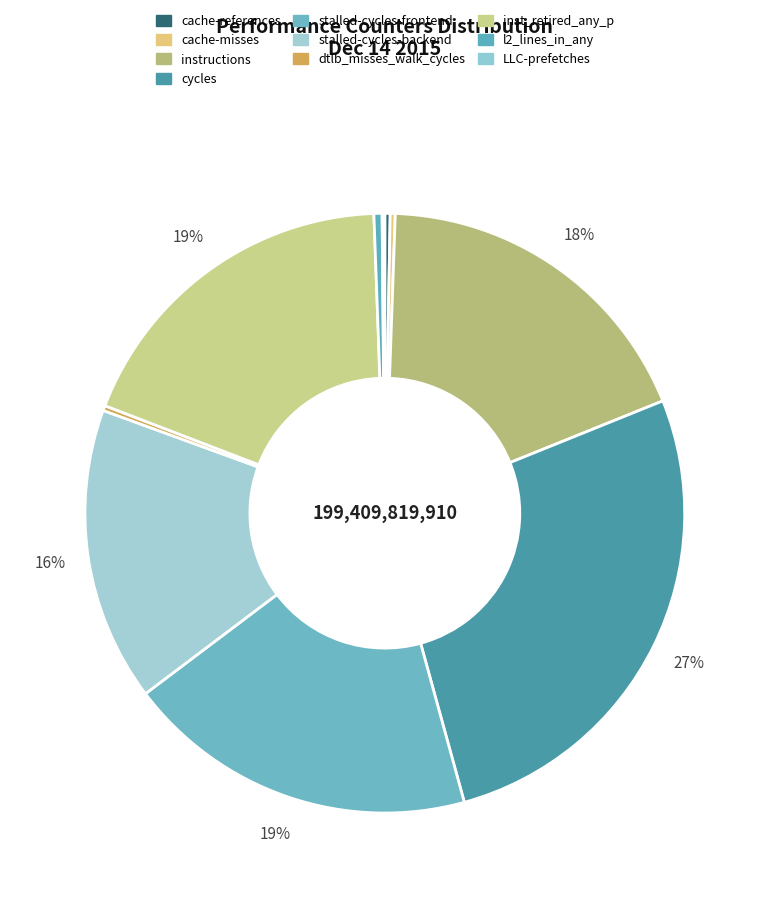

Is there a majority slice in this chart?

No